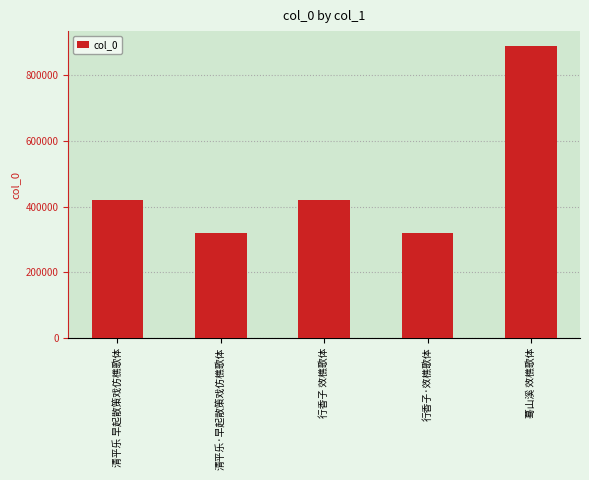

How many values are below 418829?

2